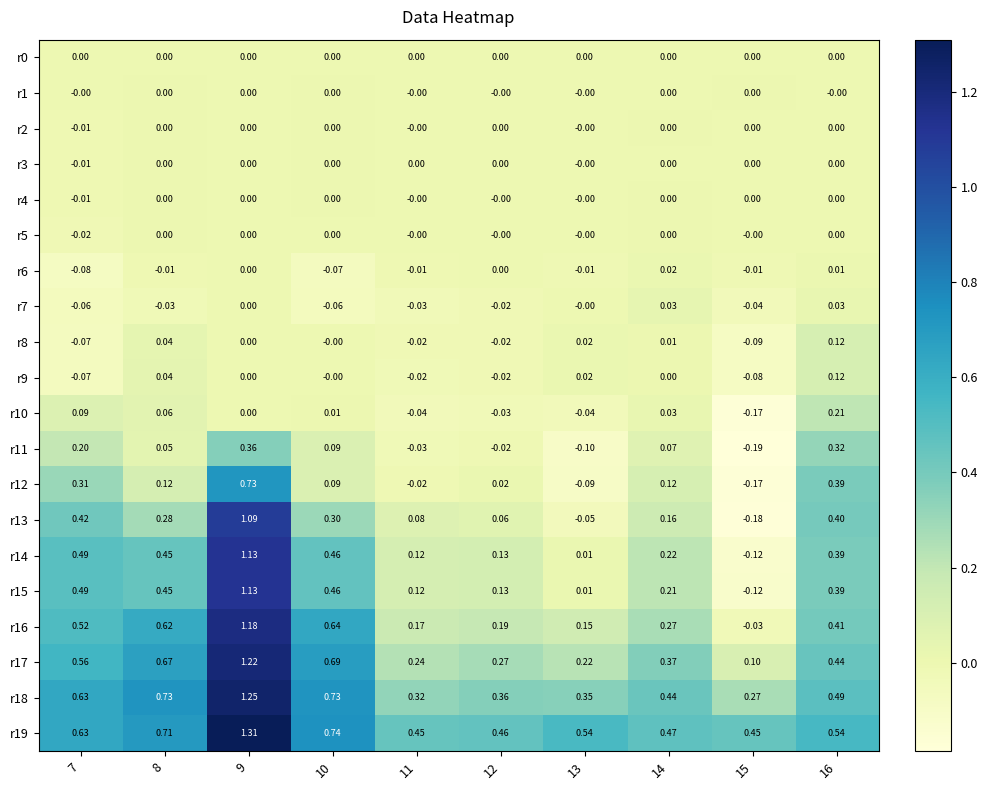

Is the value of r8 at 10 greater than the value of r18 at 8?

No